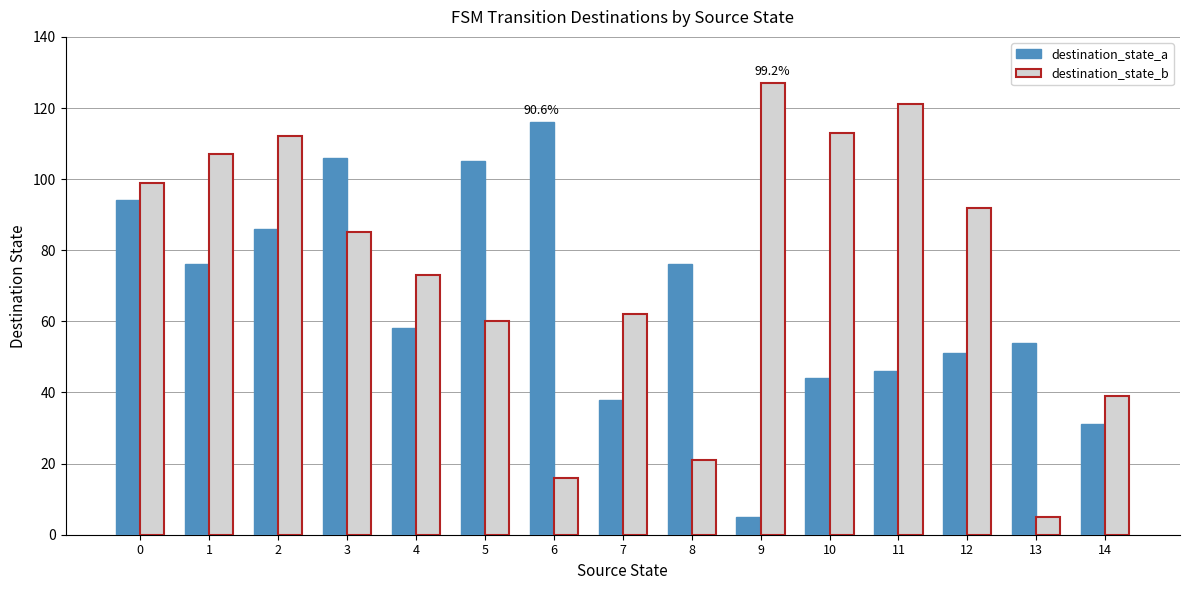

List the series in order of their overall mean, highest first.

destination_state_b, destination_state_a